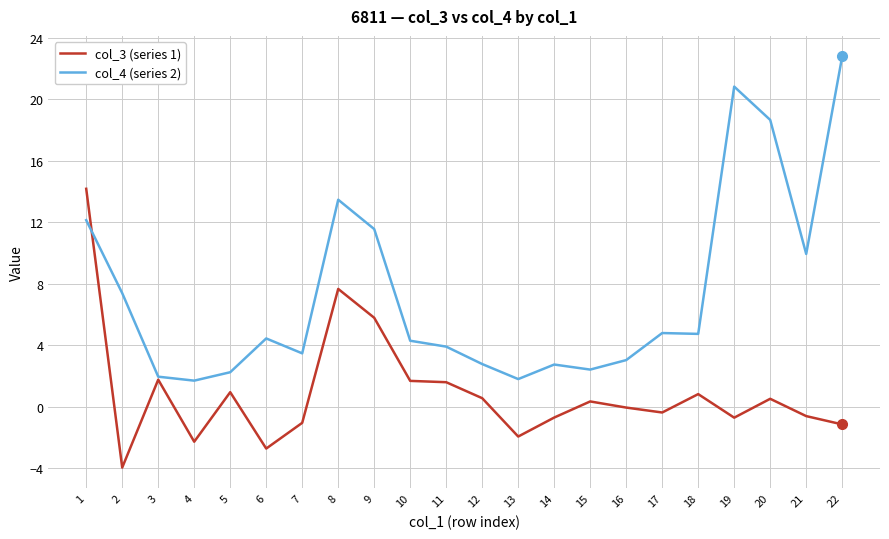

How many lines are shown in the chart?

2